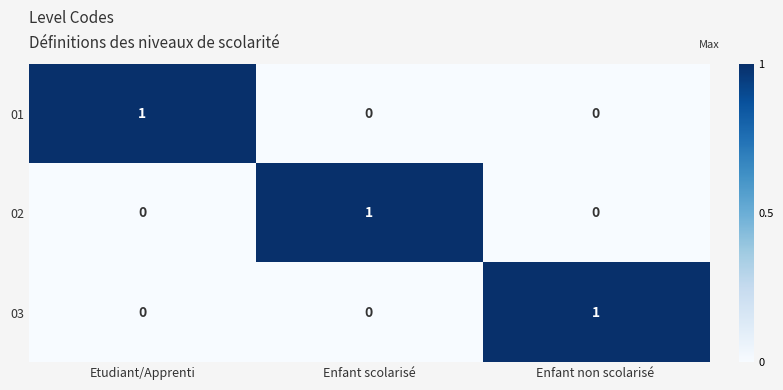

At how many categories does at least one series exceed 0?

3